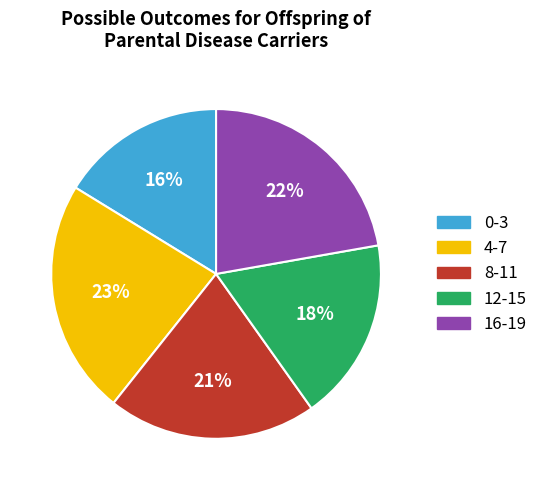

Which slice is the smallest?

0-3